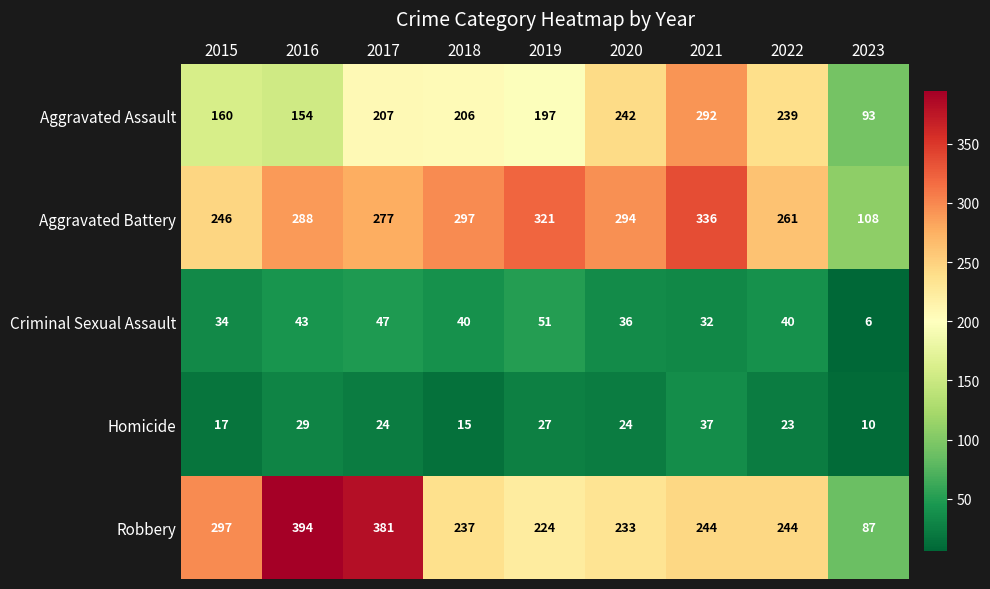

What is the average value of the Homicide series?

23